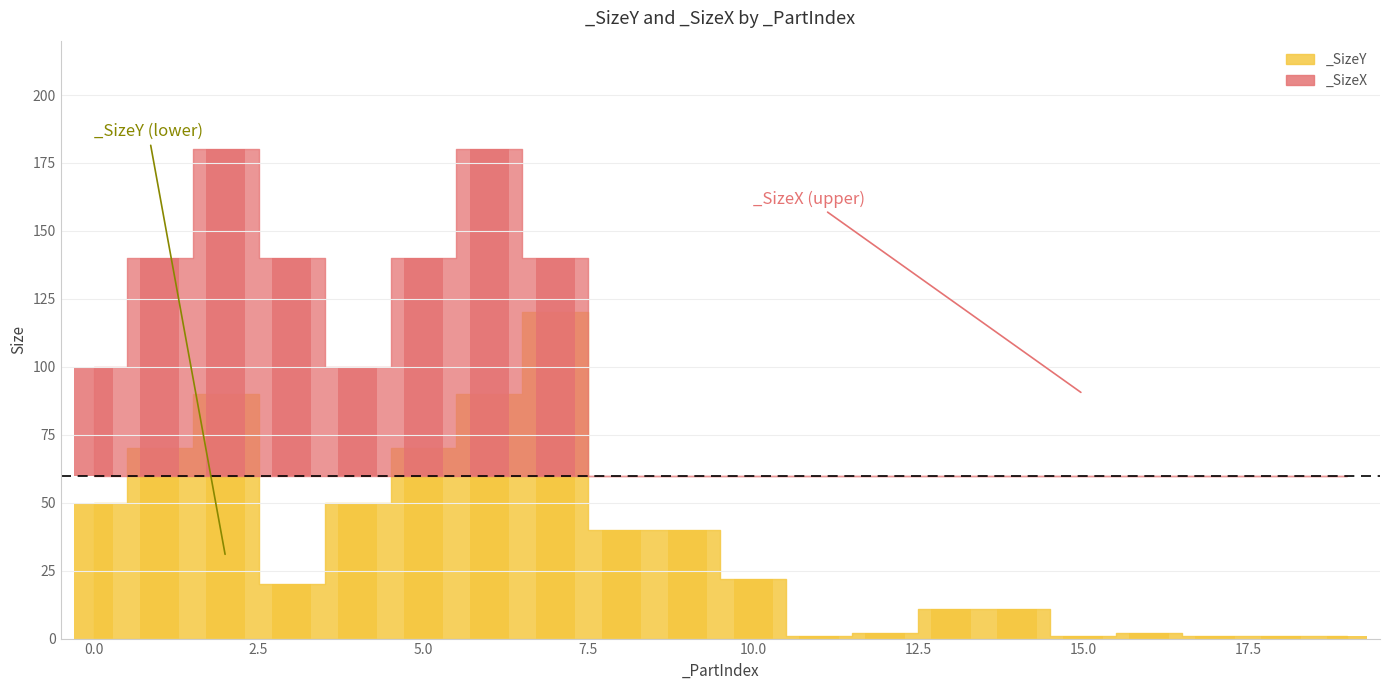

What is the difference between the second highest and second lowest values?

89